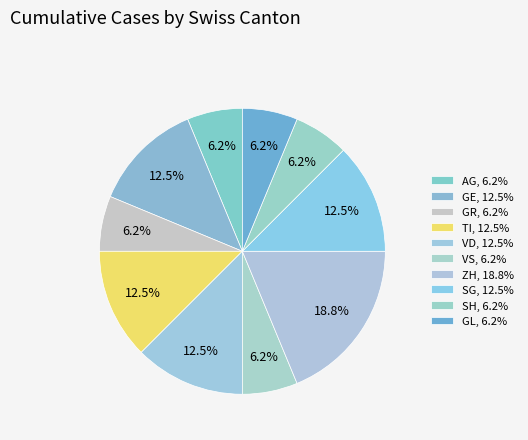

How many slices are in this pie chart?

10